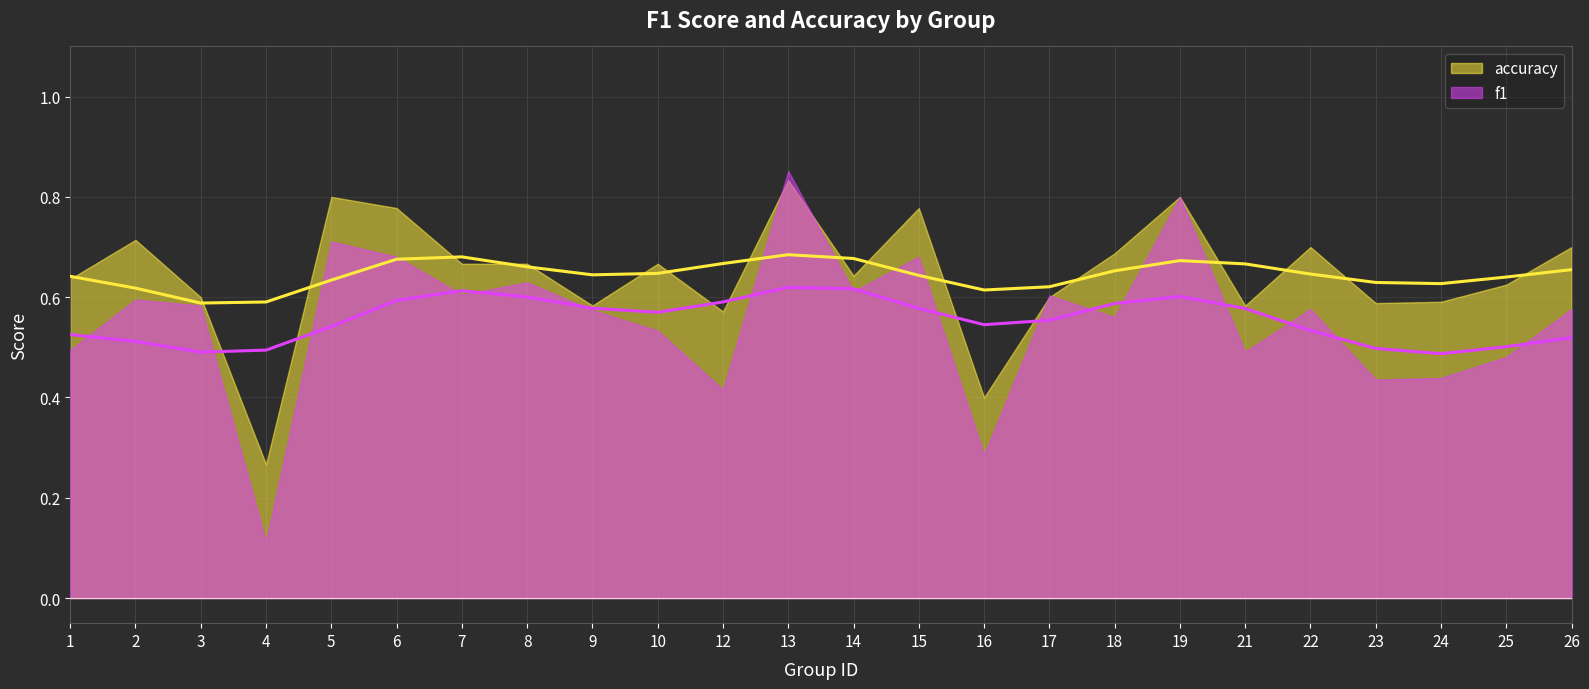

How many interior local peaks does the f1 series have?

8